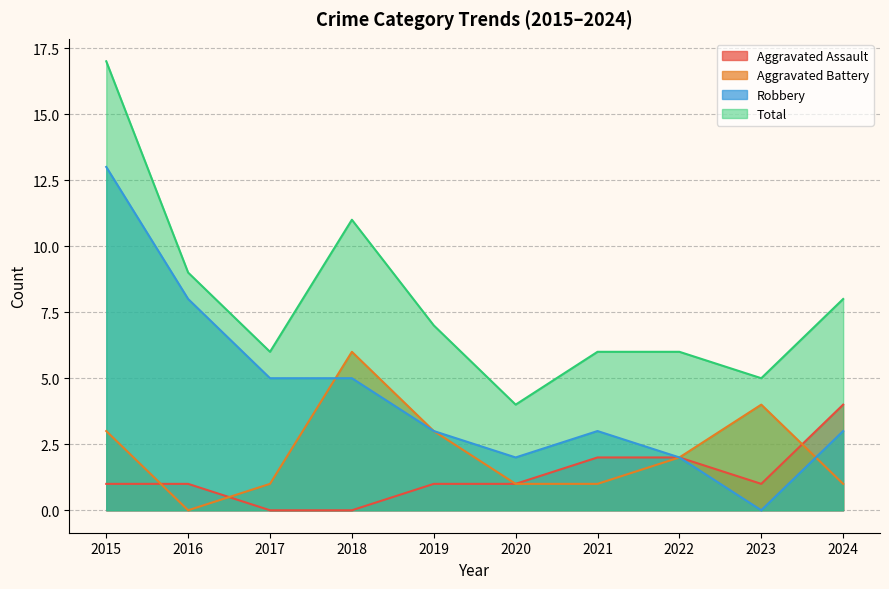

Which series has the largest total across all categories?

Total